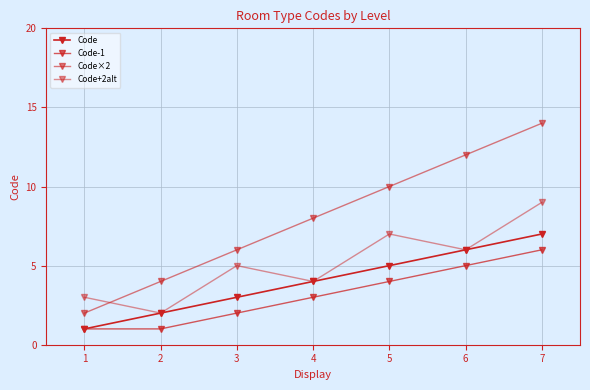

How many lines are shown in the chart?

4